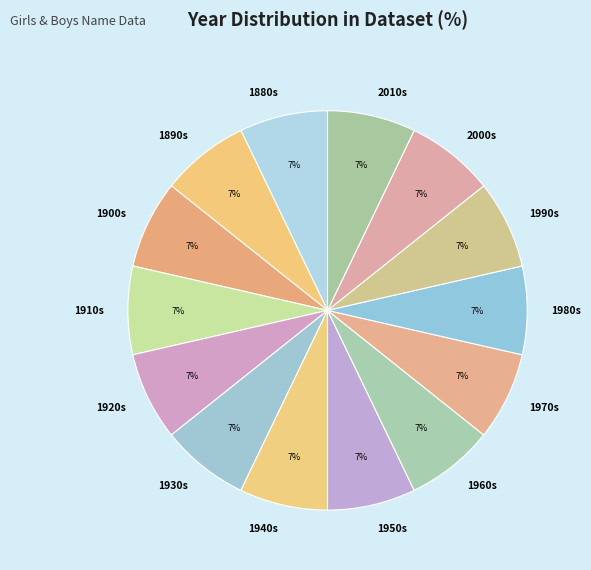

To the nearest percent, what portion does 1890s represent?

7%